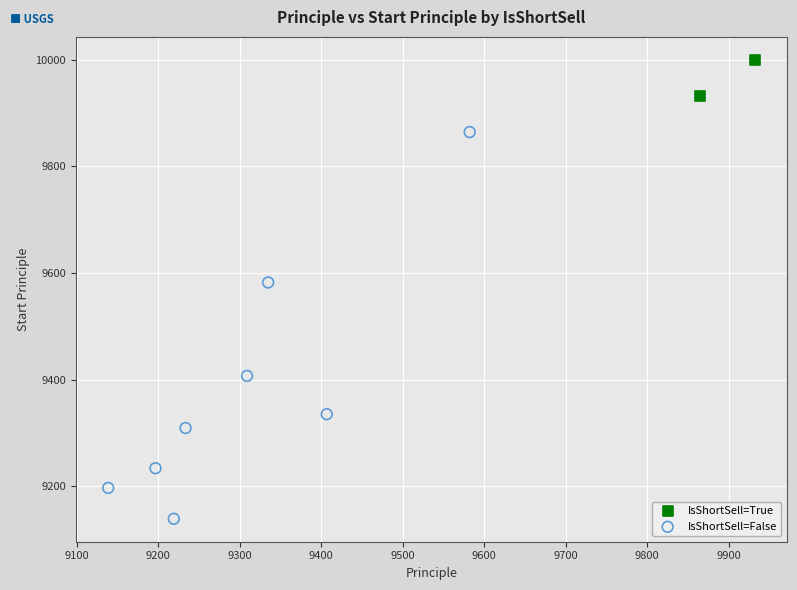

What are all the series names shown in the legend?

IsShortSell=True, IsShortSell=False